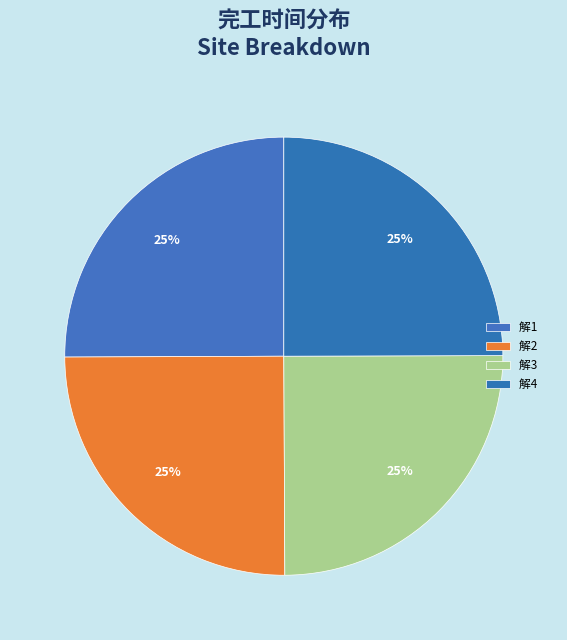

Count the number of slices in the pie.

4